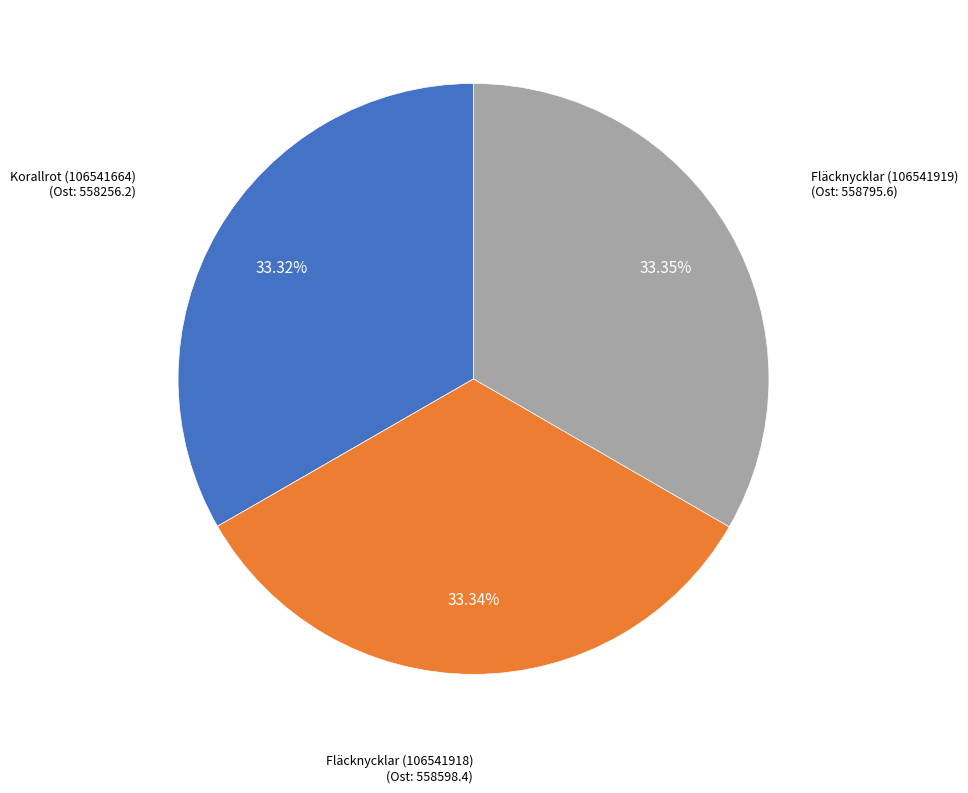

Is there a majority slice in this chart?

No